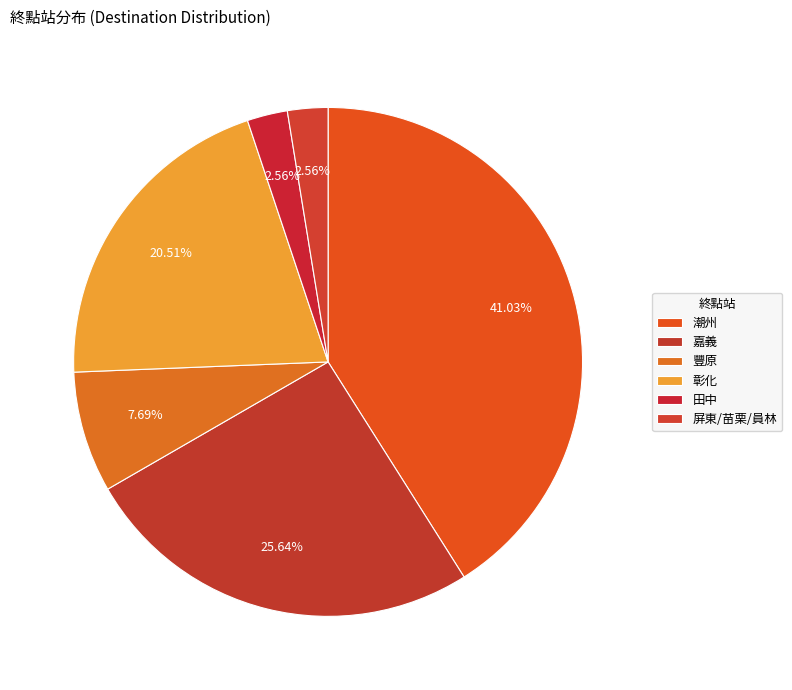

Is there a majority slice in this chart?

No